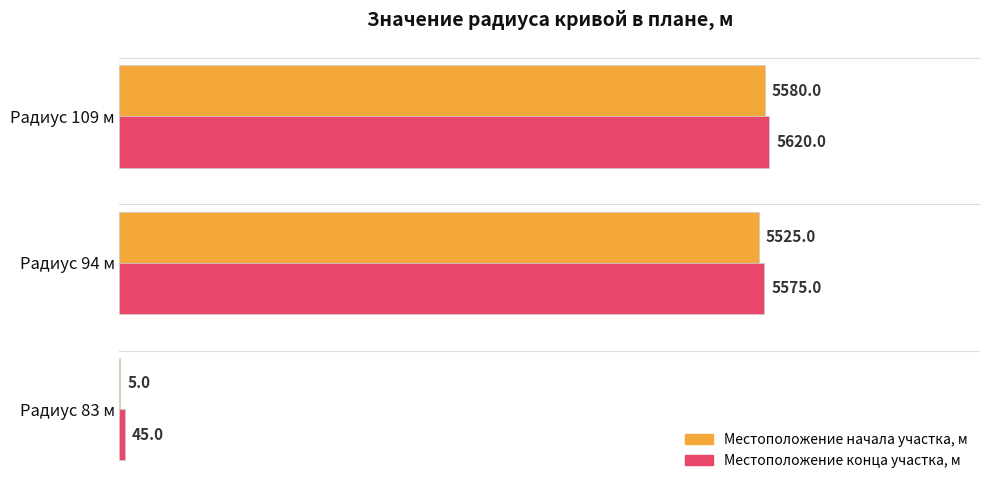

Where is Местоположение начала участка, м nearest to the value 2792?

Радиус 94 м